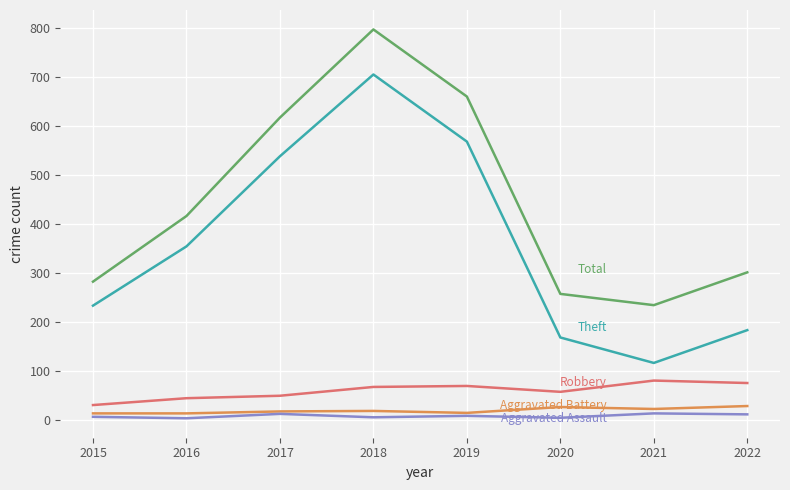

At which category is the sum across all series the highest?

2018